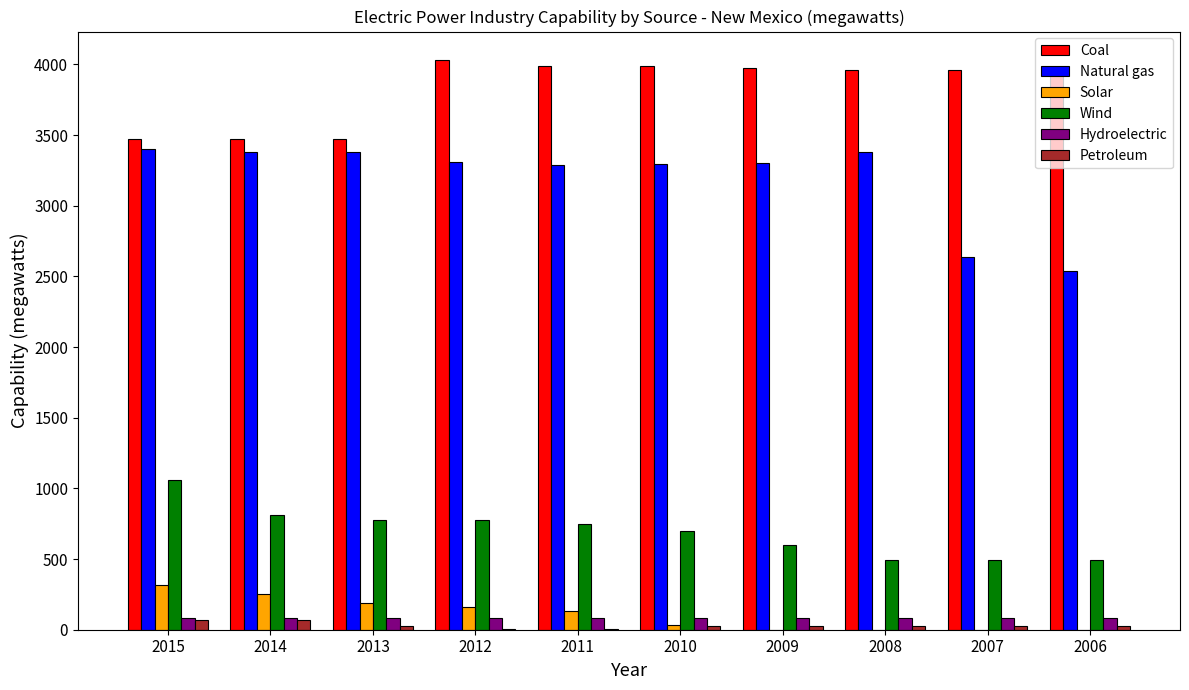

True or false: Solar has a value of 250 at 2014.

True